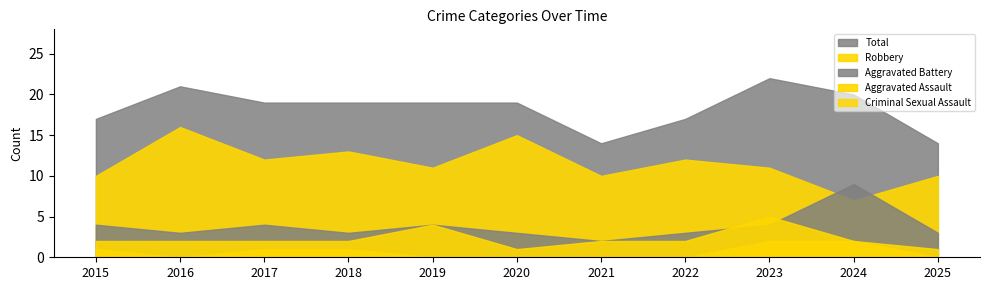

Which series has the largest total across all categories?

Total